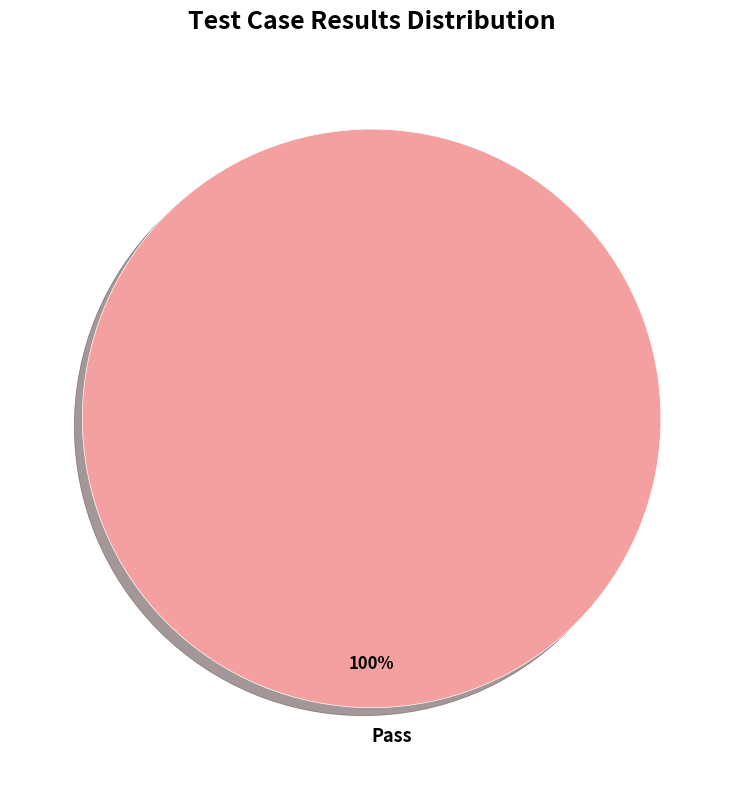

To the nearest percent, what percentage of the pie is Pass?

100%